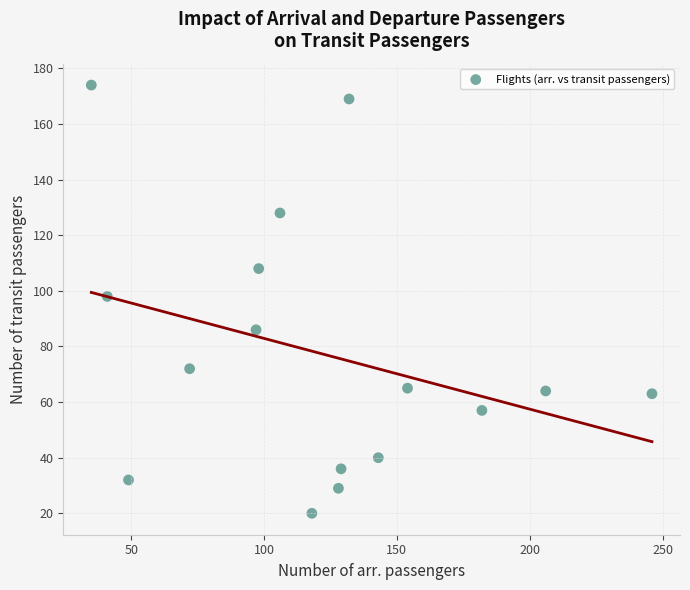

What is the range of Y values (max minus min)?

154